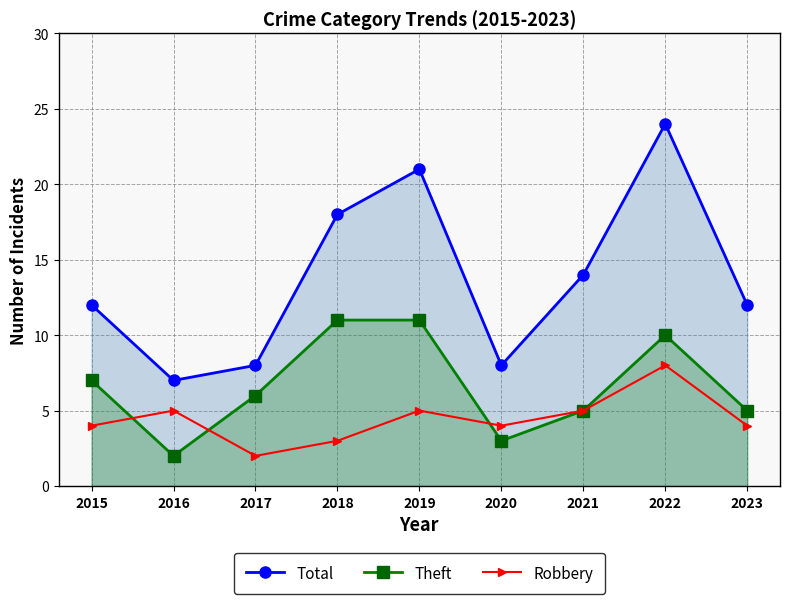

What is the value of the Theft point at the 6th from the left?

3